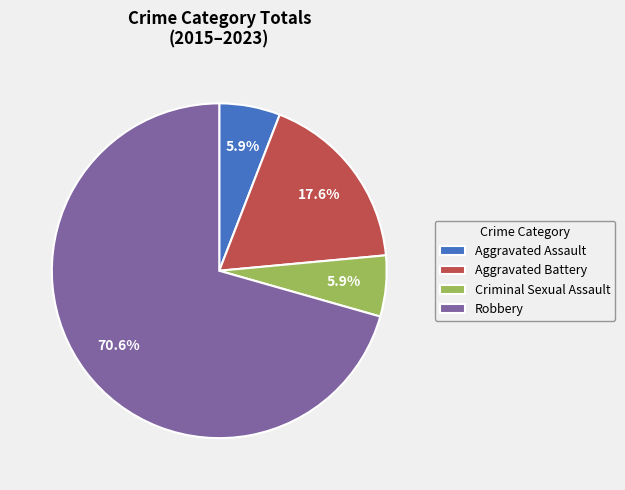

Does any single category account for the majority?

Yes